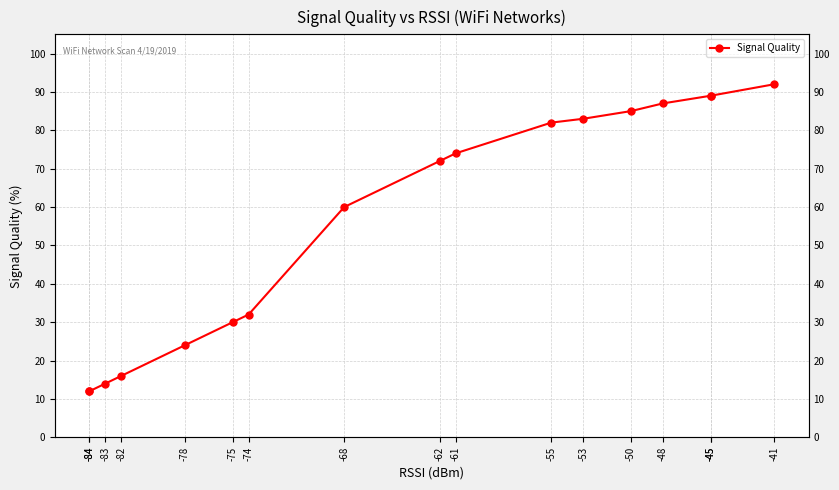

Which label corresponds to the smallest value in the chart?

-84